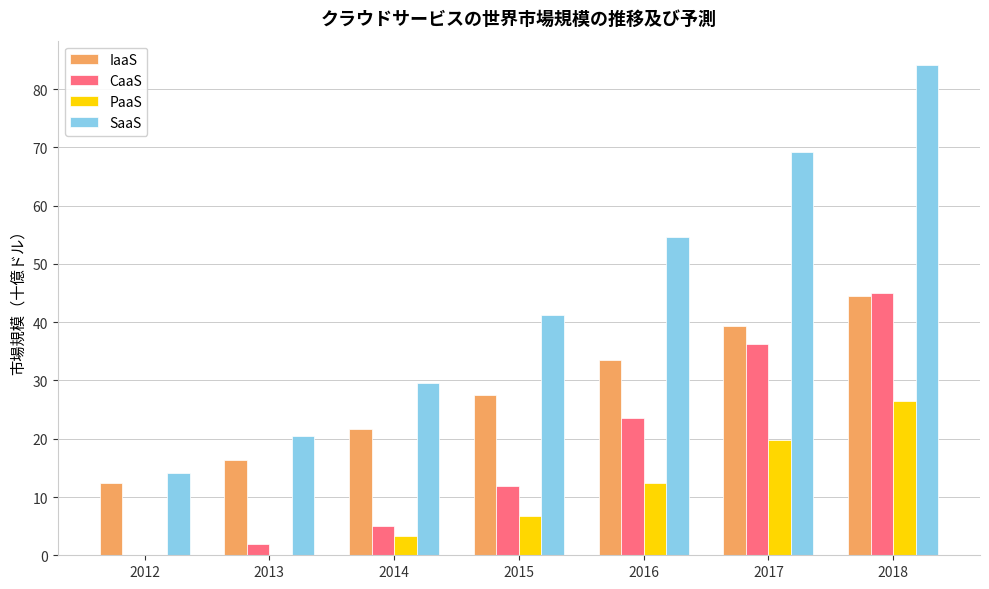

What is the sum of all SaaS values?

313.4